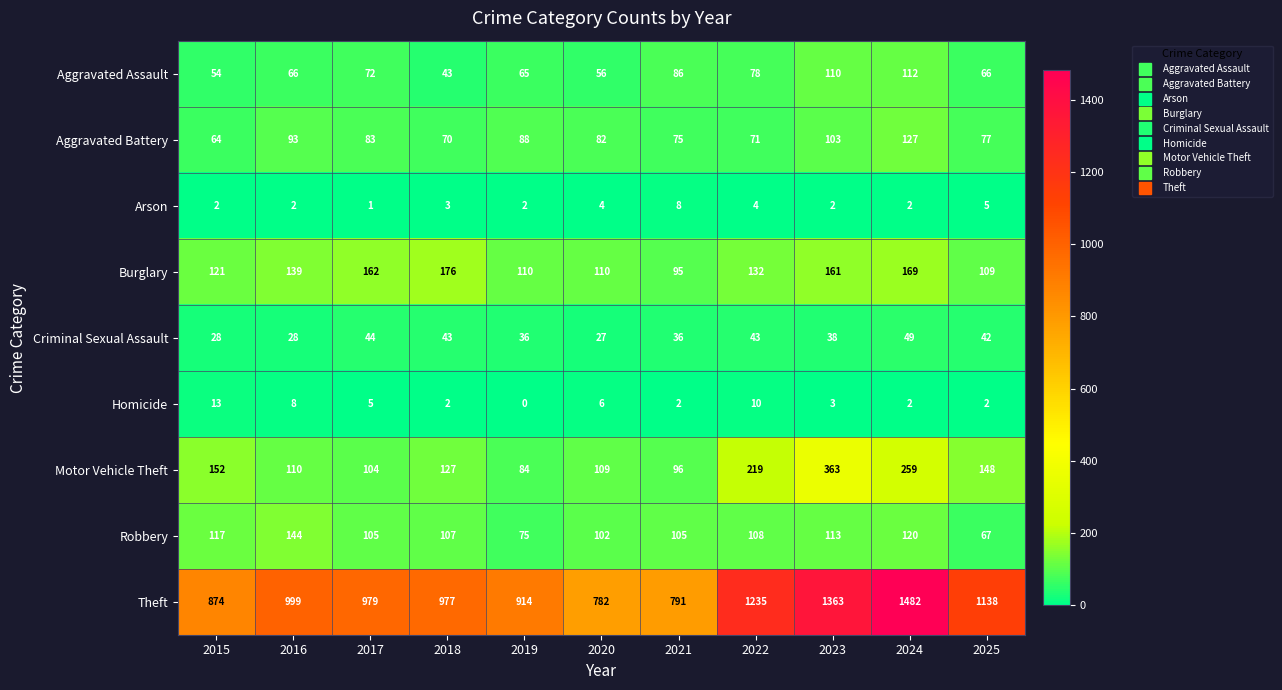

Count the number of data series in this chart.

9